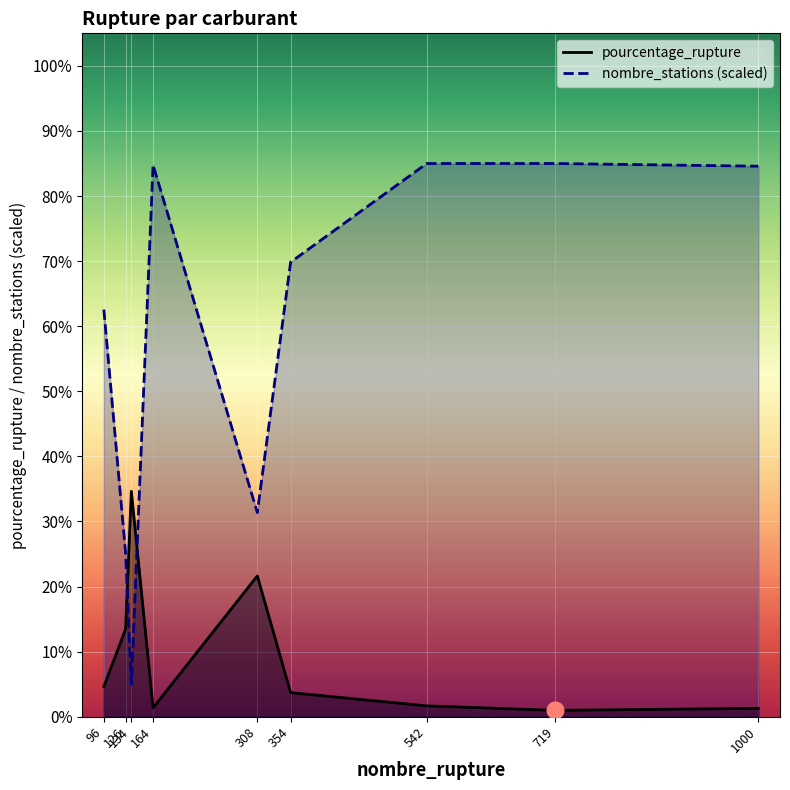

What is the greatest value displayed?

85.0